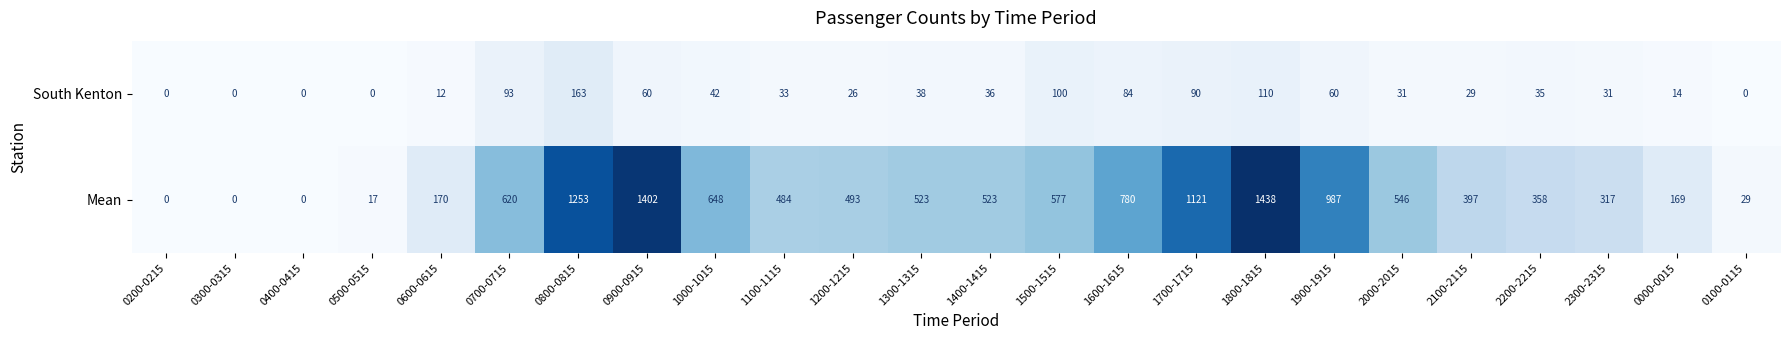

Which series has the largest total across all categories?

Mean